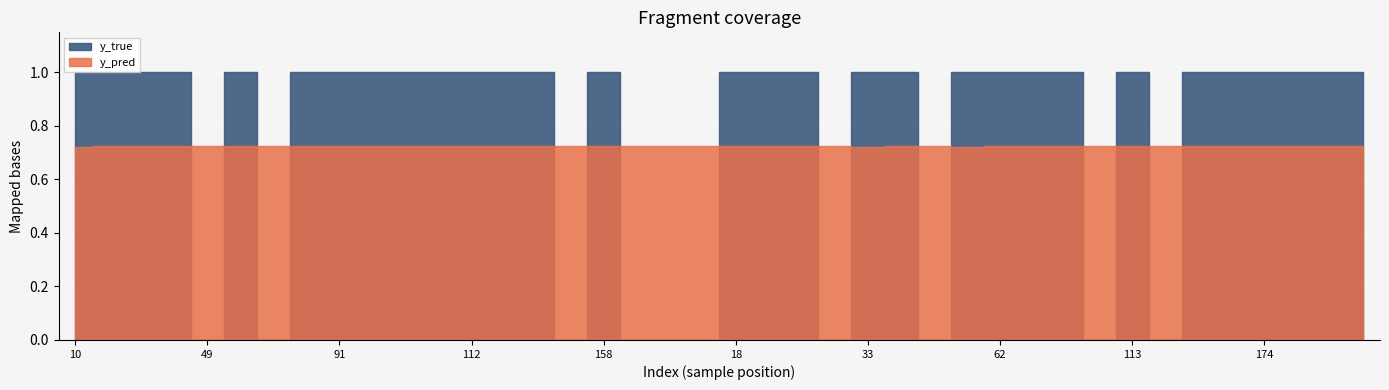

What is the spread (max minus min) of values at 49?

0.7